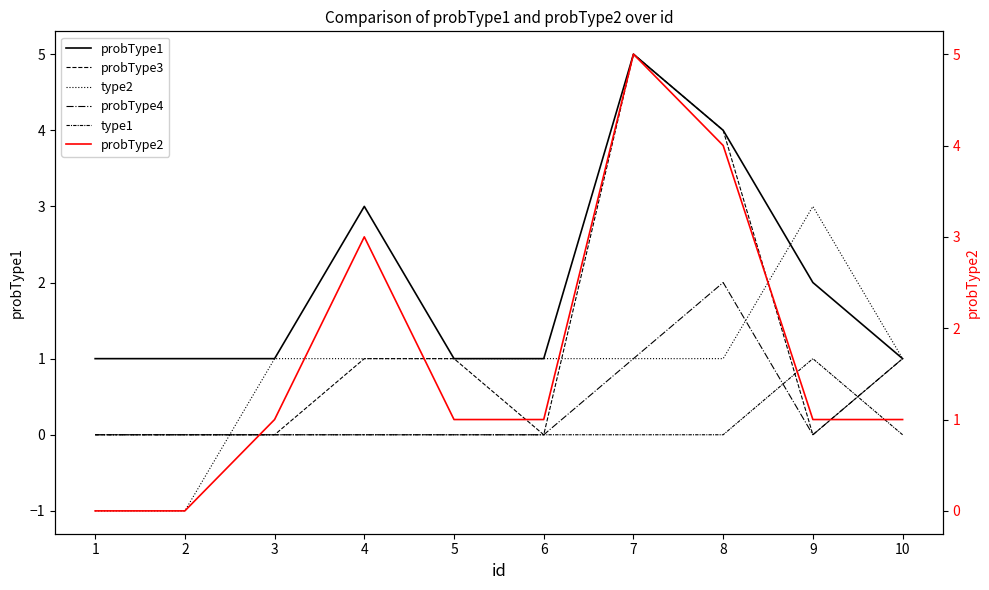

Reading right to left, list all the values displayed in this chart.

probType1: 10=1	9=2	8=4	7=5	6=1	5=1	4=3	3=1	2=1	1=1
probType3: 10=1	9=0	8=4	7=5	6=0	5=1	4=1	3=0	2=0	1=0
type2: 10=1	9=3	8=1	7=1	6=1	5=1	4=1	3=1	2=-1	1=-1
probType4: 10=1	9=0	8=2	7=1	6=0	5=0	4=0	3=0	2=0	1=0
type1: 10=0	9=1	8=0	7=0	6=0	5=0	4=0	3=0	2=0	1=0
probType2: 10=1	9=1	8=4	7=5	6=1	5=1	4=3	3=1	2=0	1=0